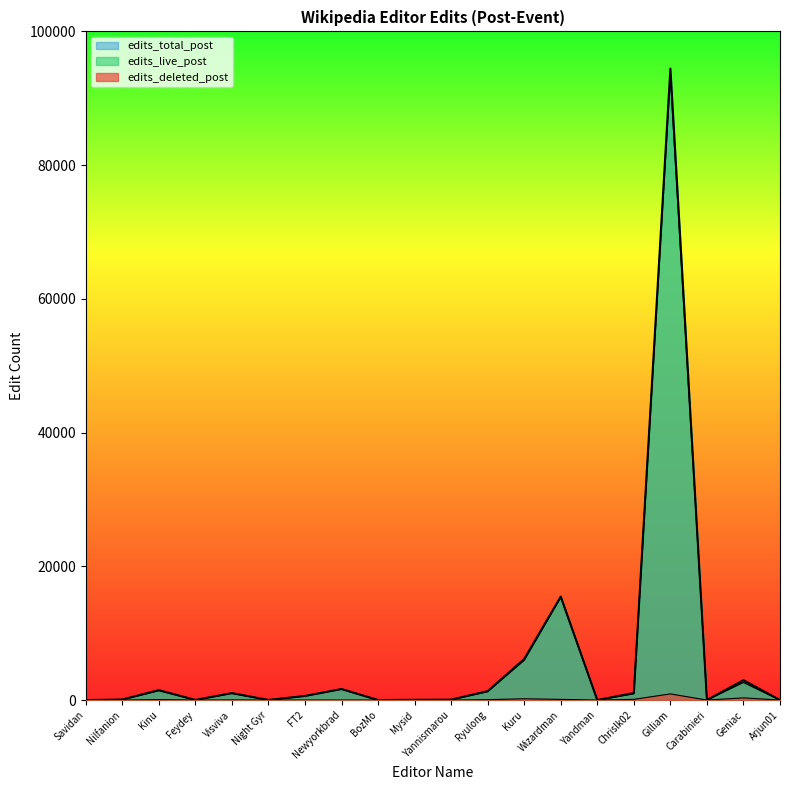

True or false: edits_total_post has more than 2 points higher than both neighbors.

True